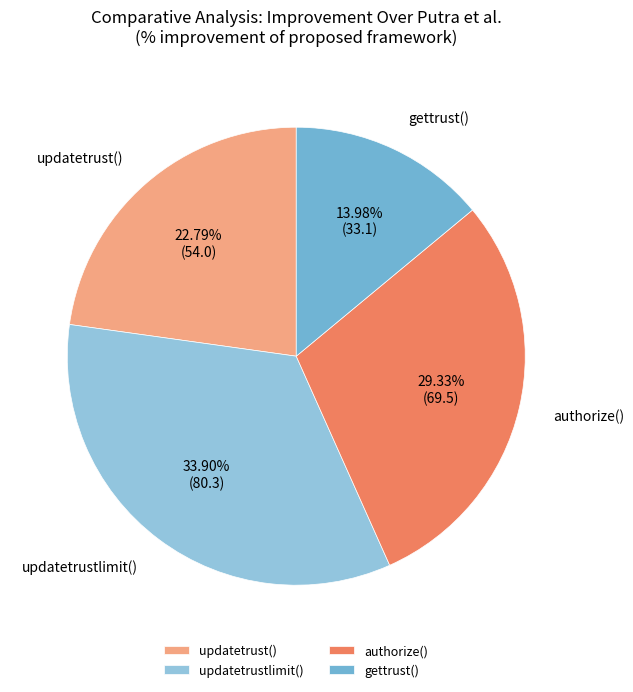

What is the largest slice in the pie chart?

updatetrustlimit()